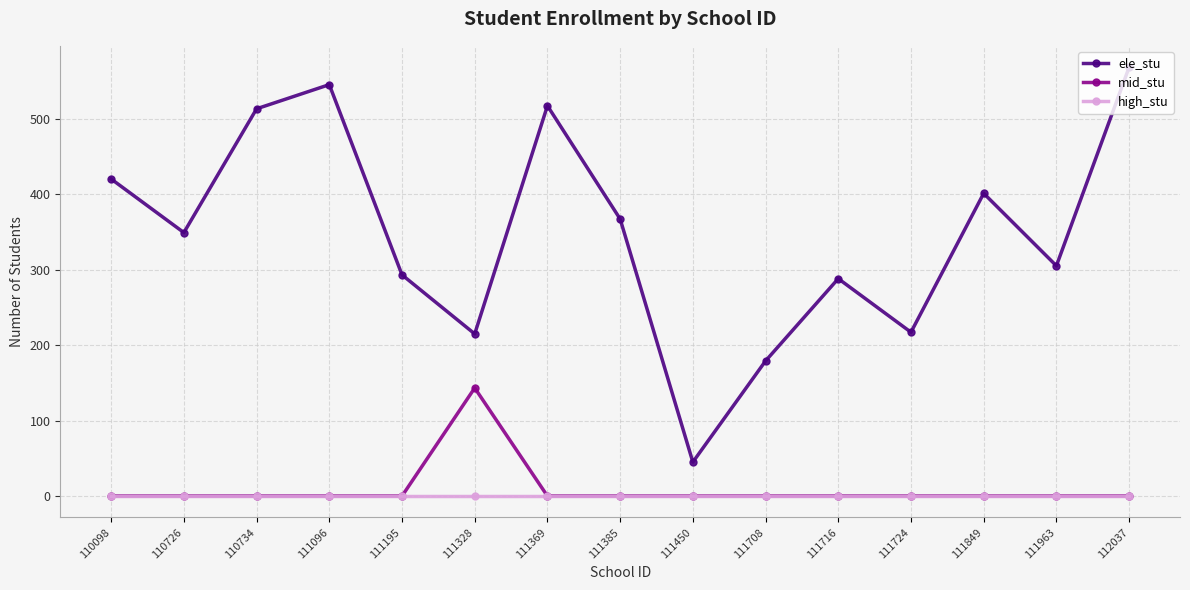

Is the value of ele_stu at 111716 greater than the value of mid_stu at 111369?

Yes